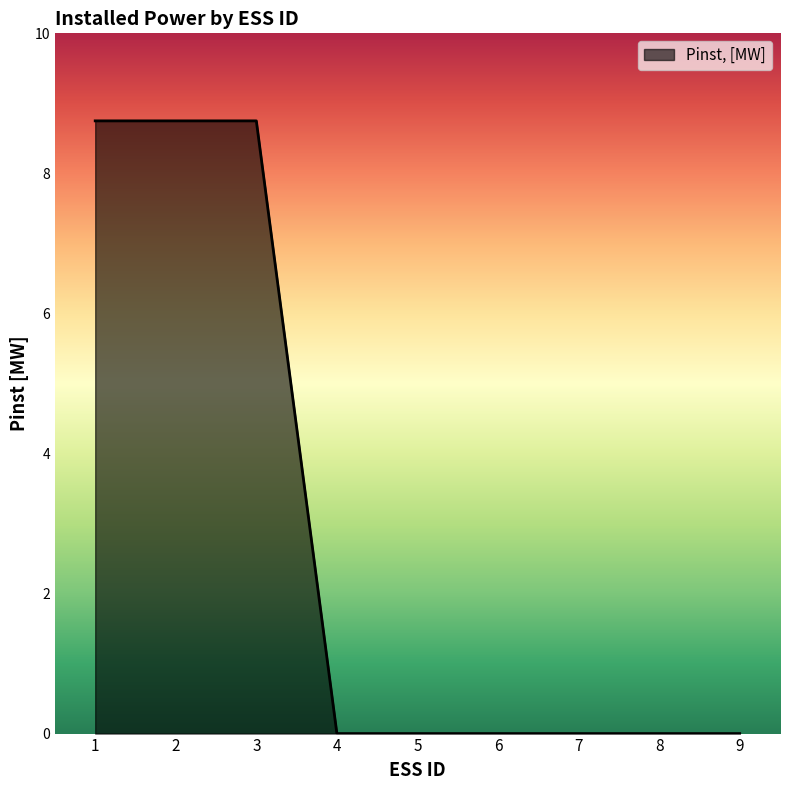

What is the approximate value at 1?

8.8